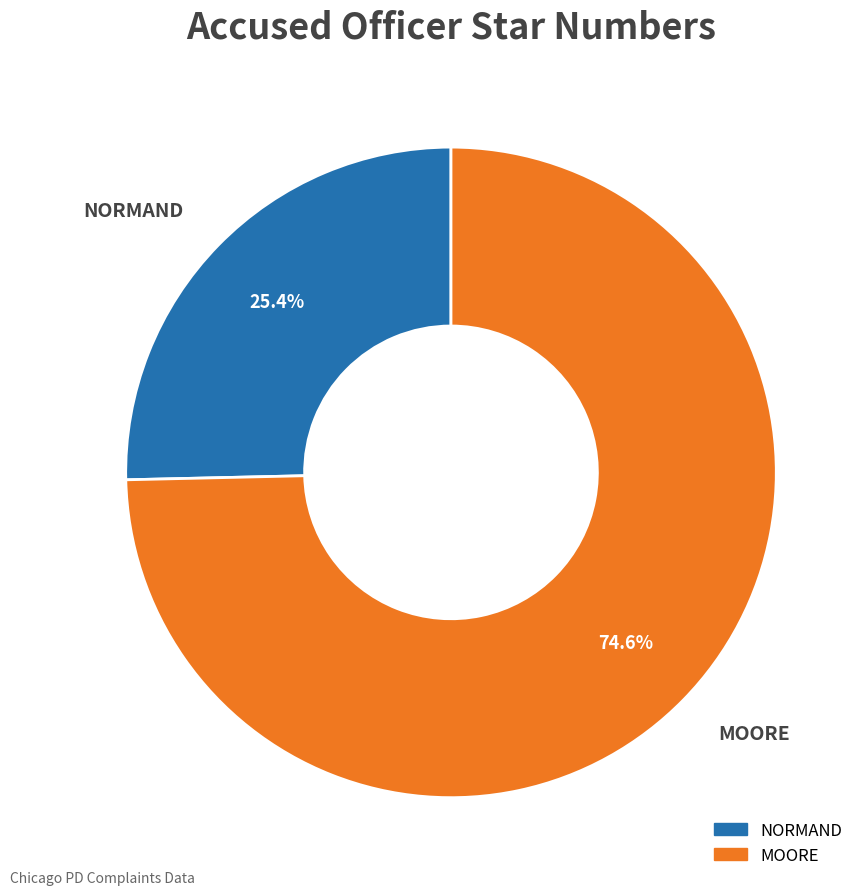

Does NORMAND represent more than half of the total?

No